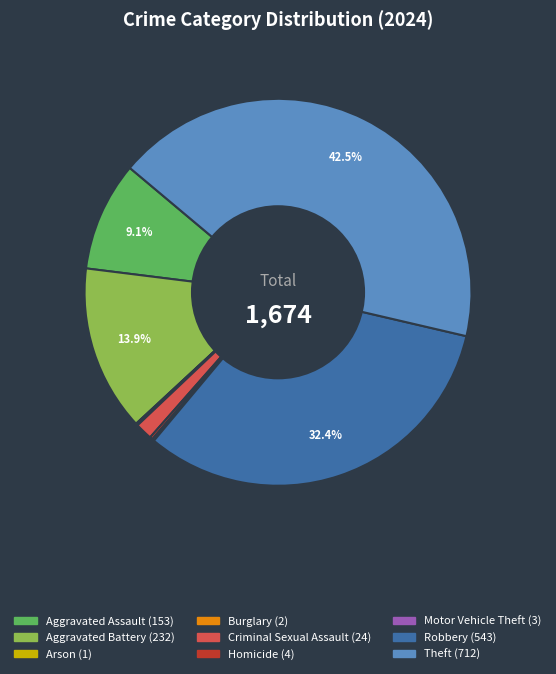

Which slice is the largest?

Theft